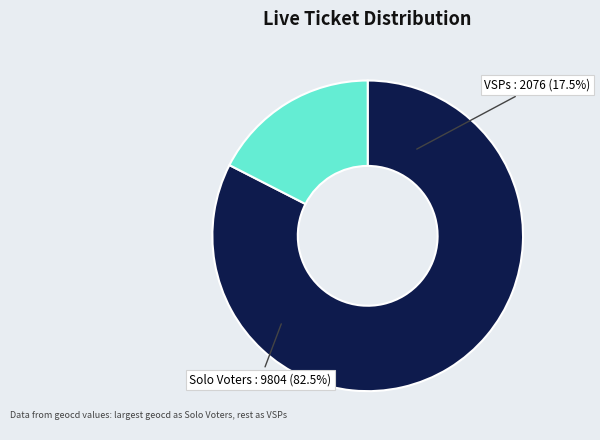

Is there any slice that represents more than half of the pie?

Yes